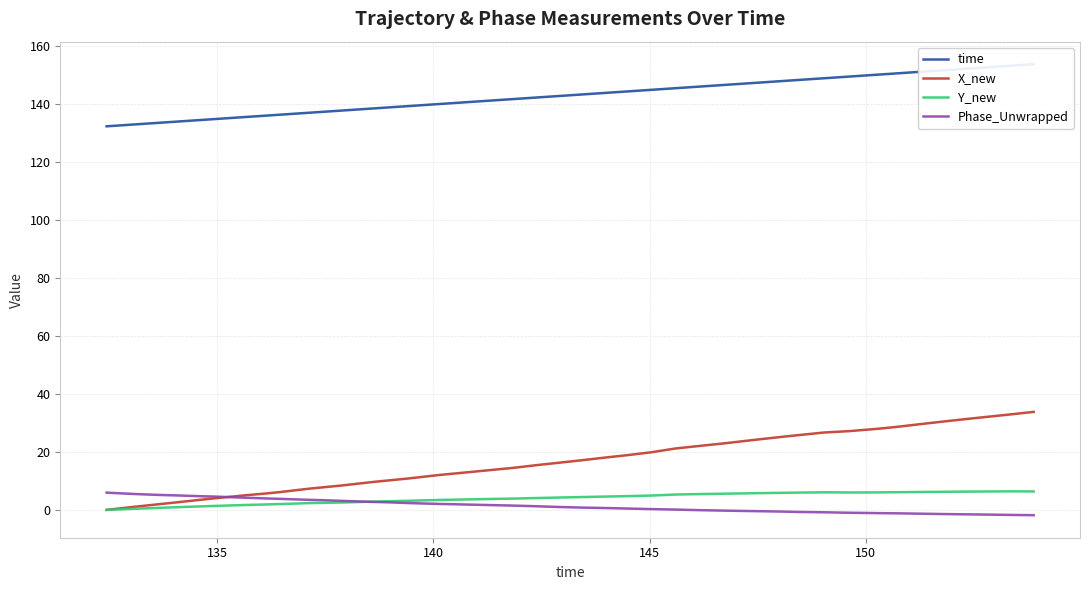

What is the maximum value for X_new?

33.8